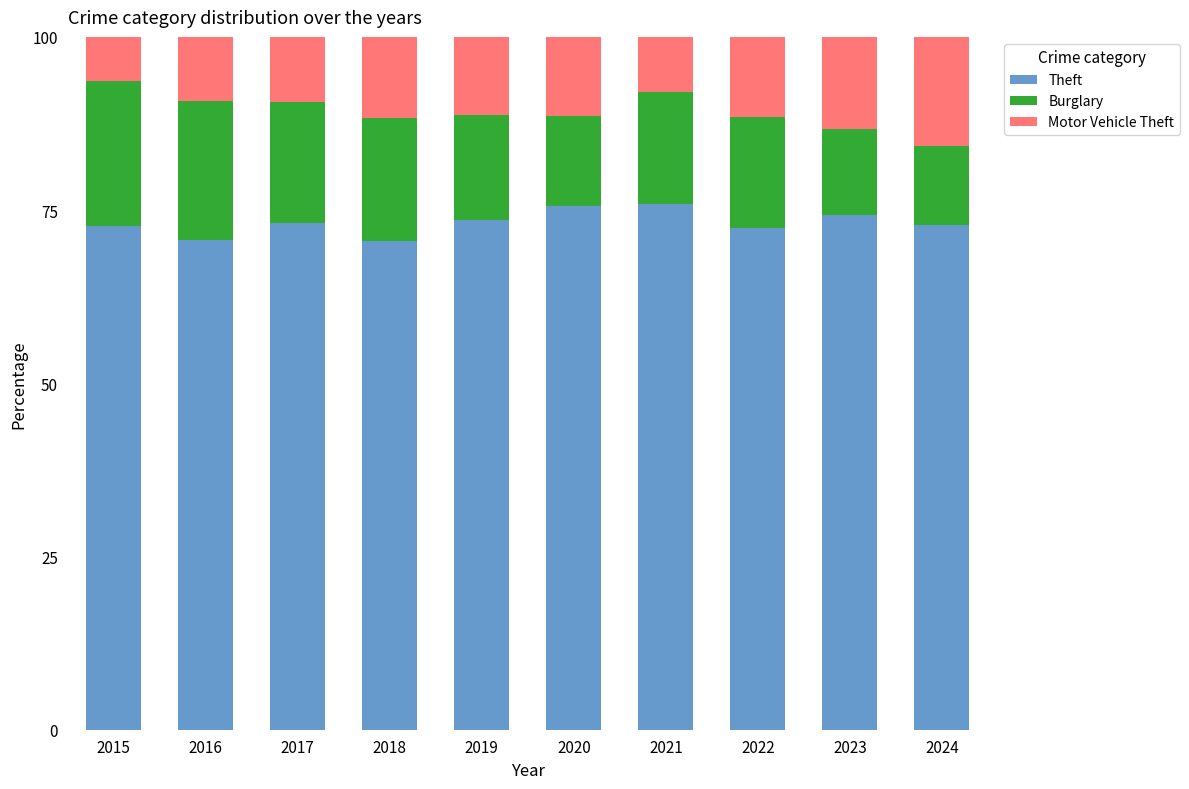

Are the bars grouped side by side (vs. stacked)?

No